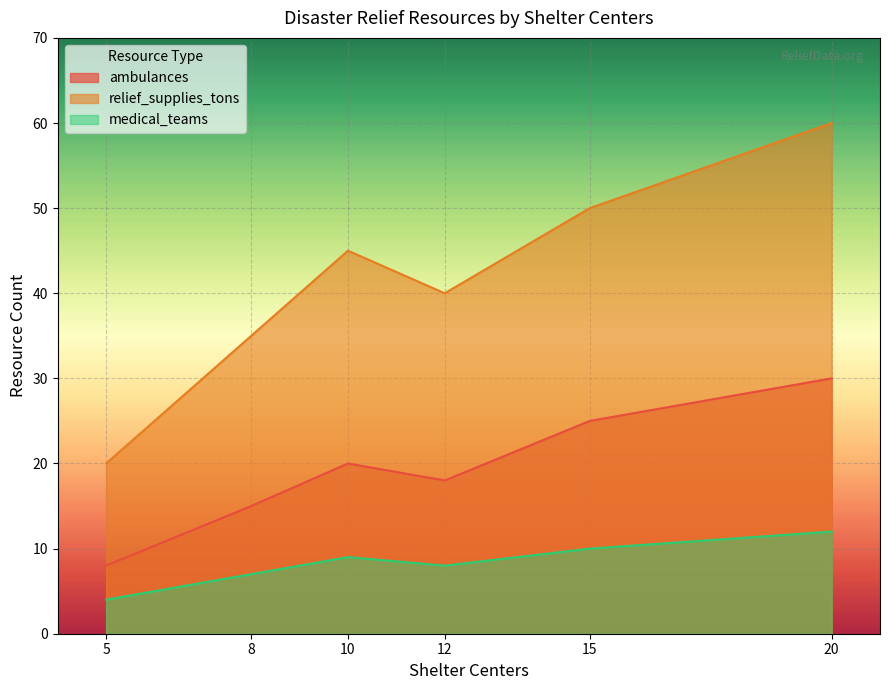

At which category is the sum across all series the highest?

20